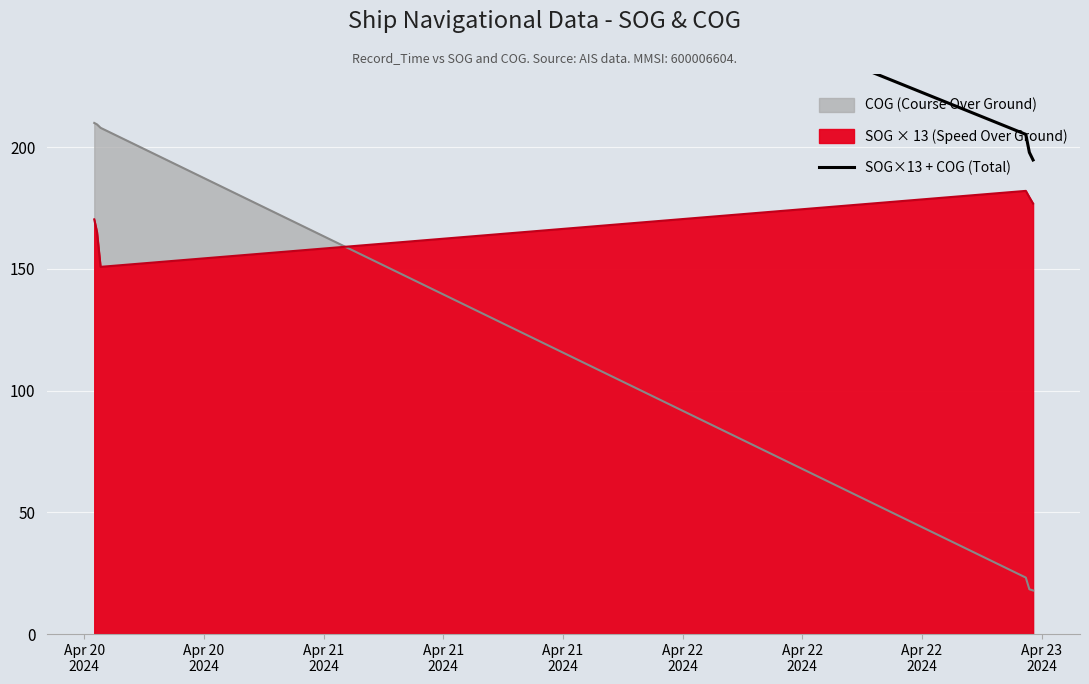

What is the sum of the values at Apr 21
2024 and Apr 22
2024?

399.9